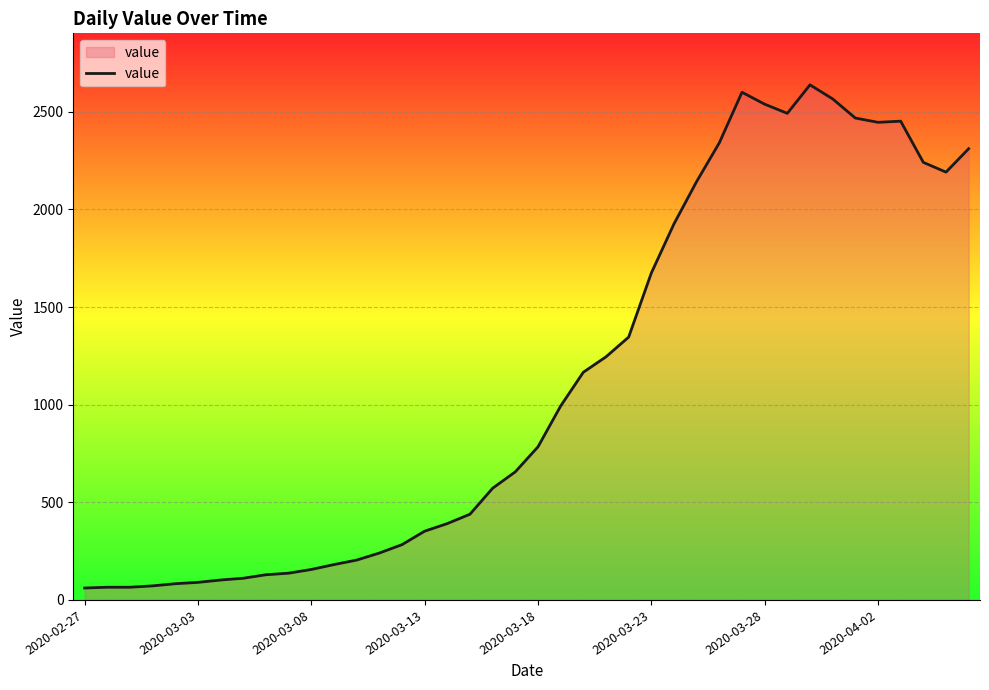

What is the difference between the maximum and minimum values?

2577